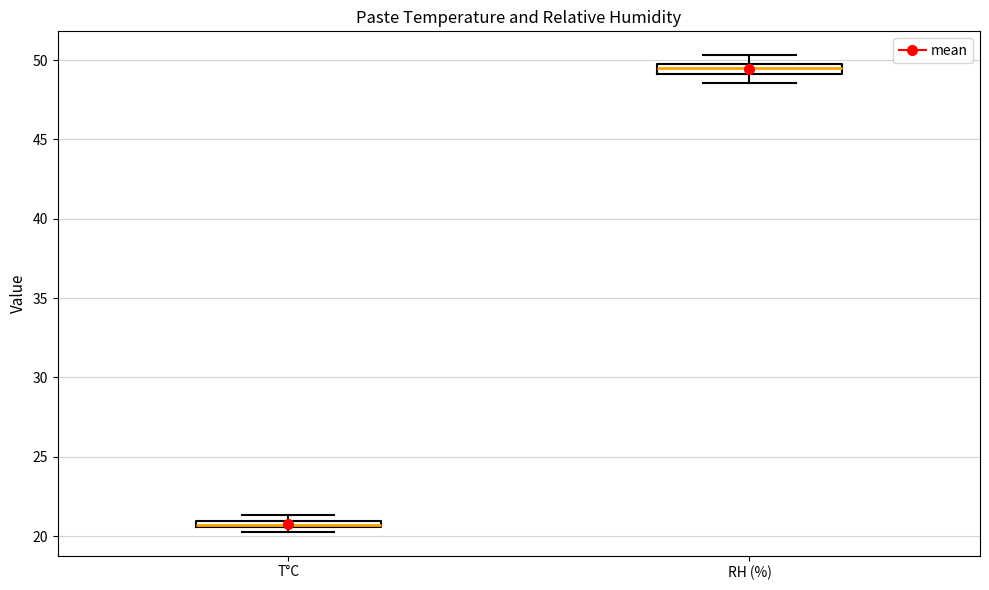

Where is the upper edge of the box for T°C on the y-axis? The values are not printed on the chart, so give them approximately, as read against the axis.

21.0